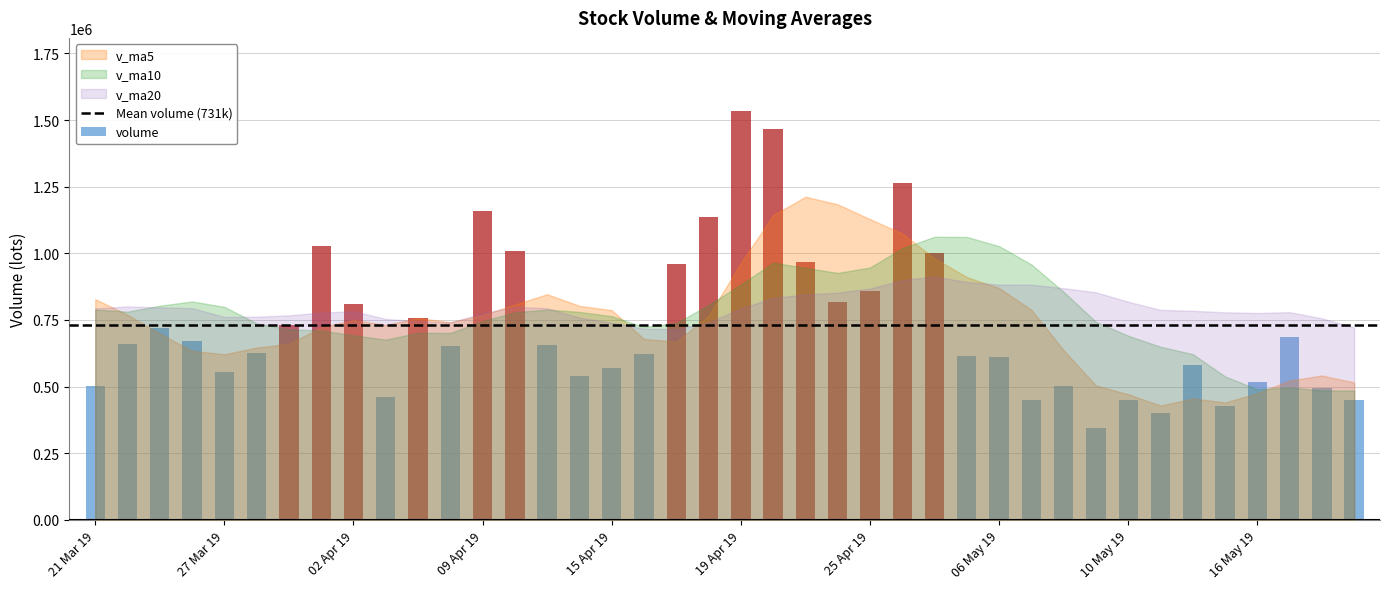

What is the value of the 33rd bar from the left?

448558.0